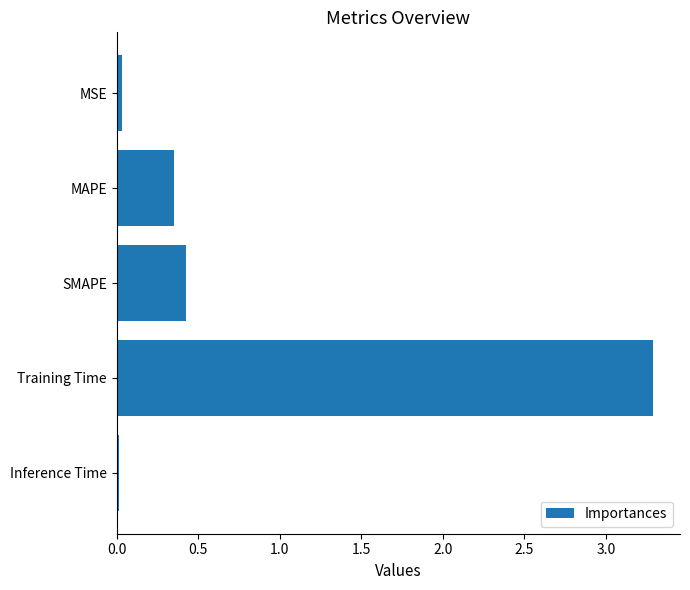

The value at SMAPE is 0.4. True or false?

True